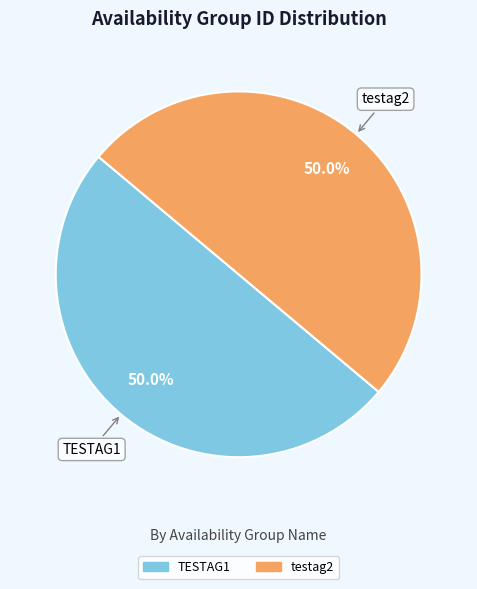

The TESTAG1 slice represents 42% of the pie. True or false?

False